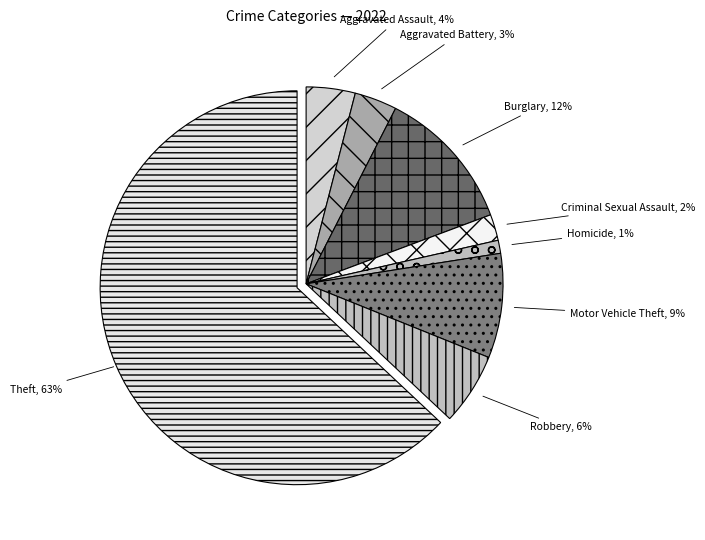

Count the number of slices in the pie.

8